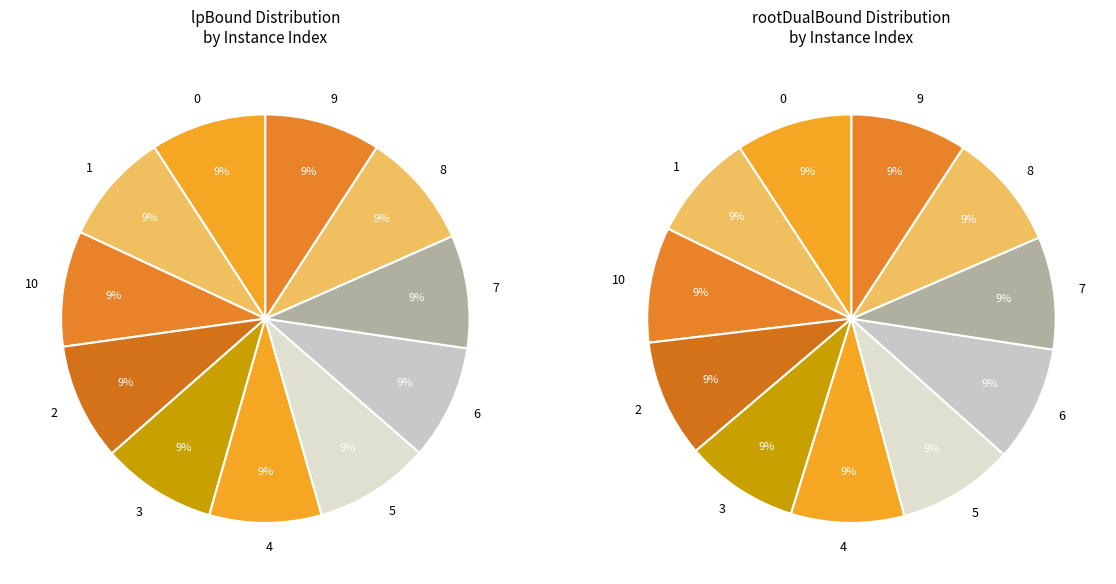

To the nearest percent, what portion does 8 represent?

9%